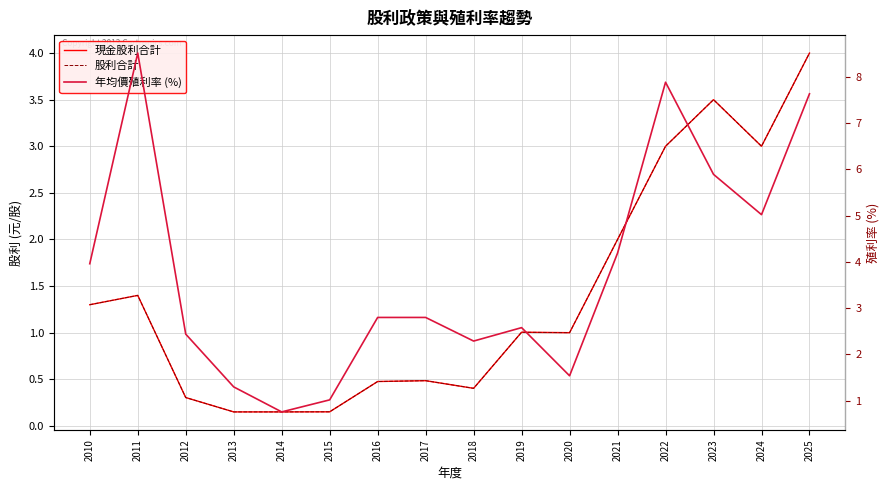

Does the chart have visible grid lines?

Yes